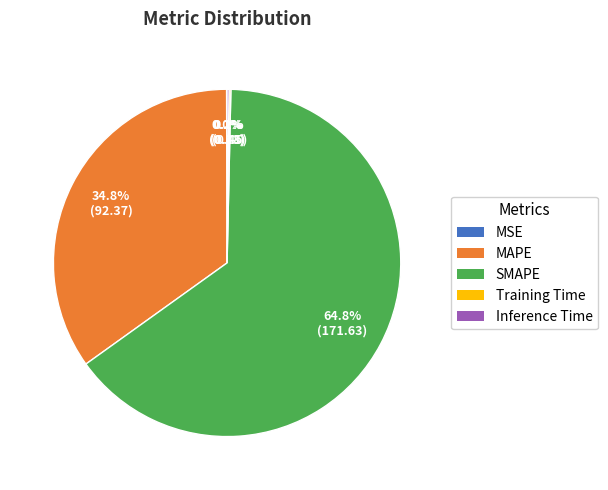

What is the ratio of the value at SMAPE to the value at MAPE?

1.9